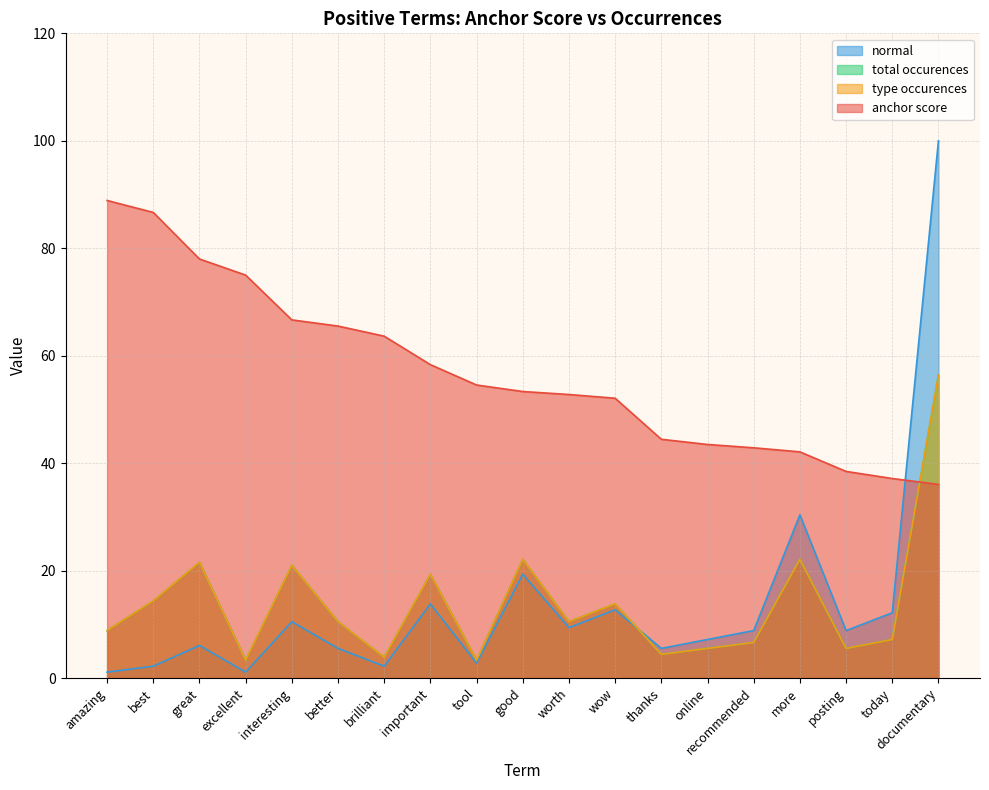

True or false: total occurences and anchor score cross at least once.

True